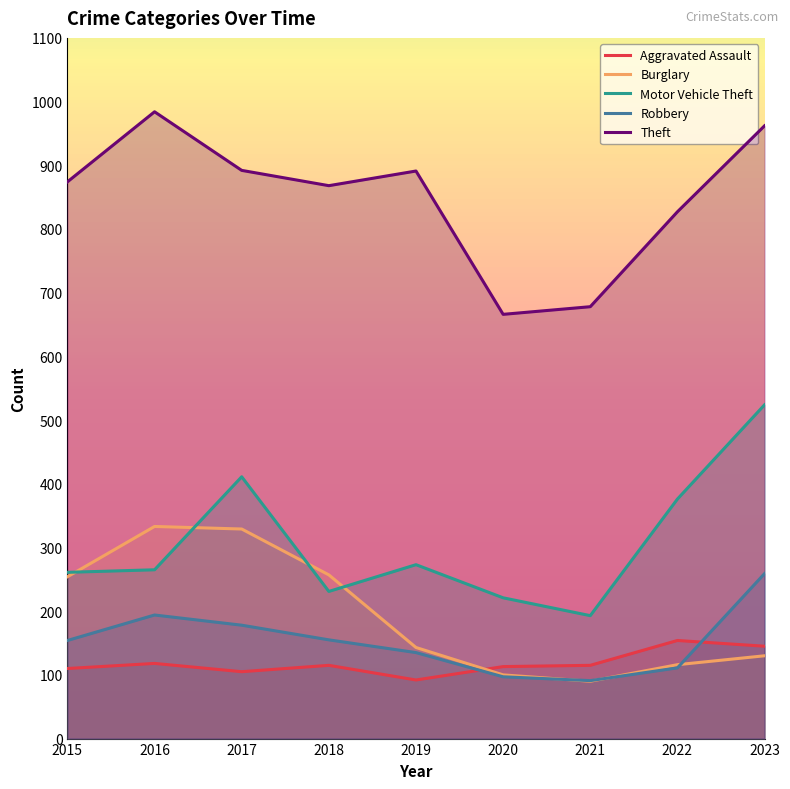

Is it true that Burglary equals 130 at 2023?

True